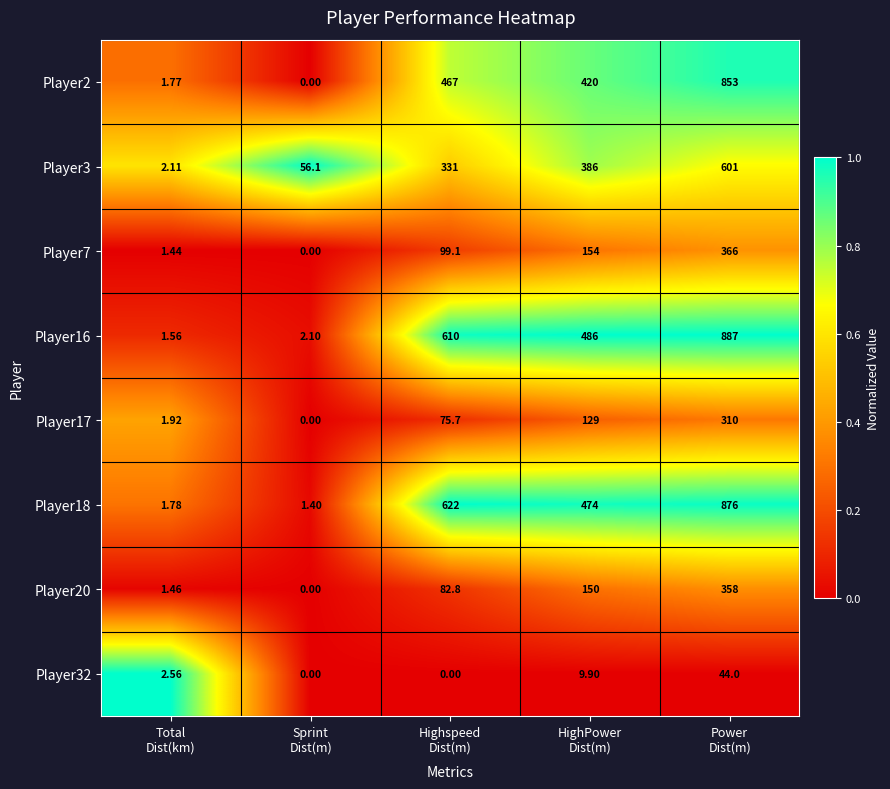

How many categories are shown in the chart?

5